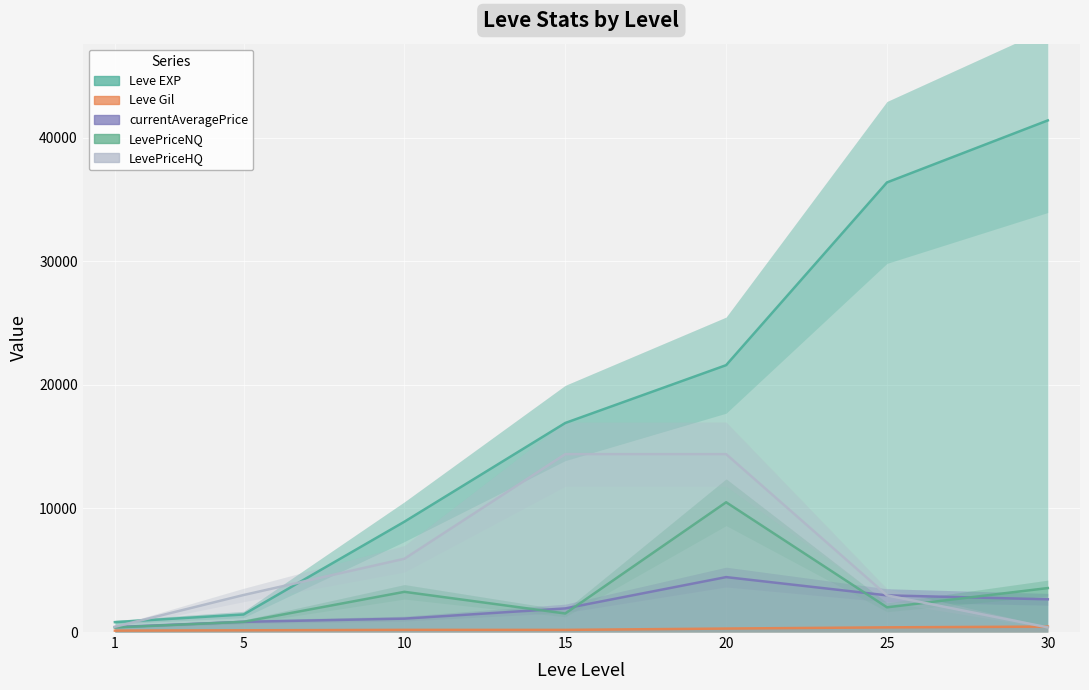

The value of currentAveragePrice at 15 is 1910.0. True or false?

True